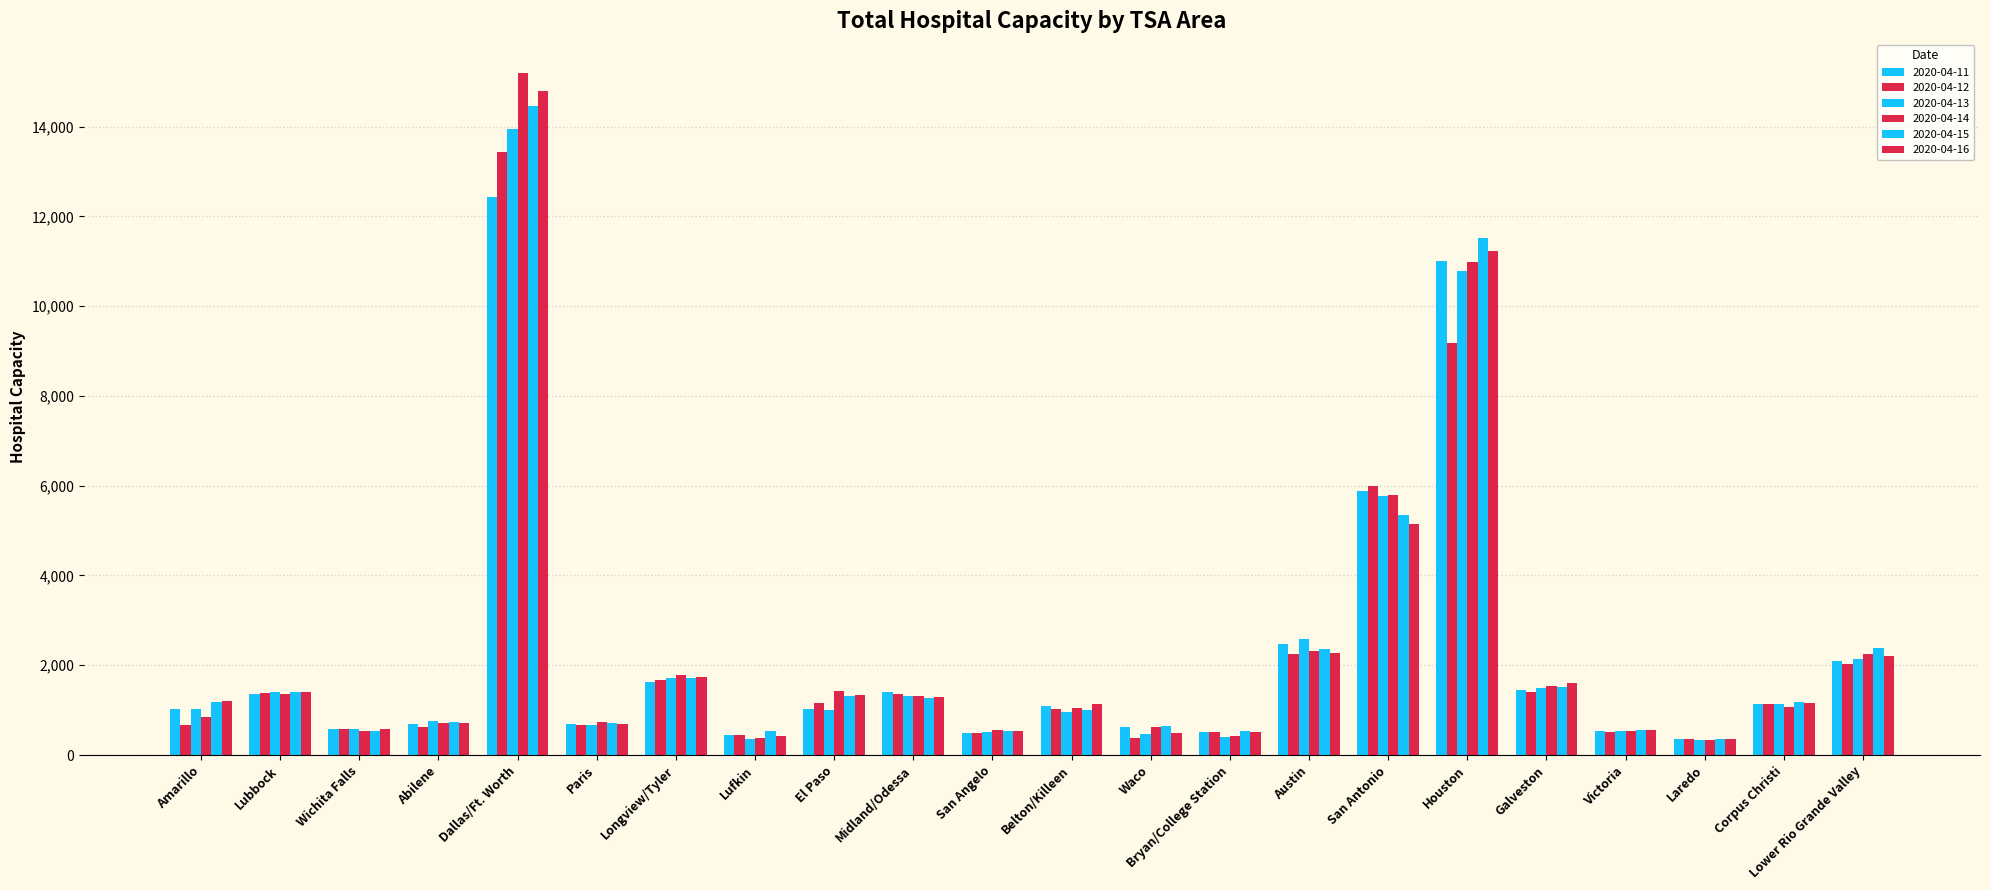

At which category is the sum across all series the highest?

Dallas/Ft. Worth